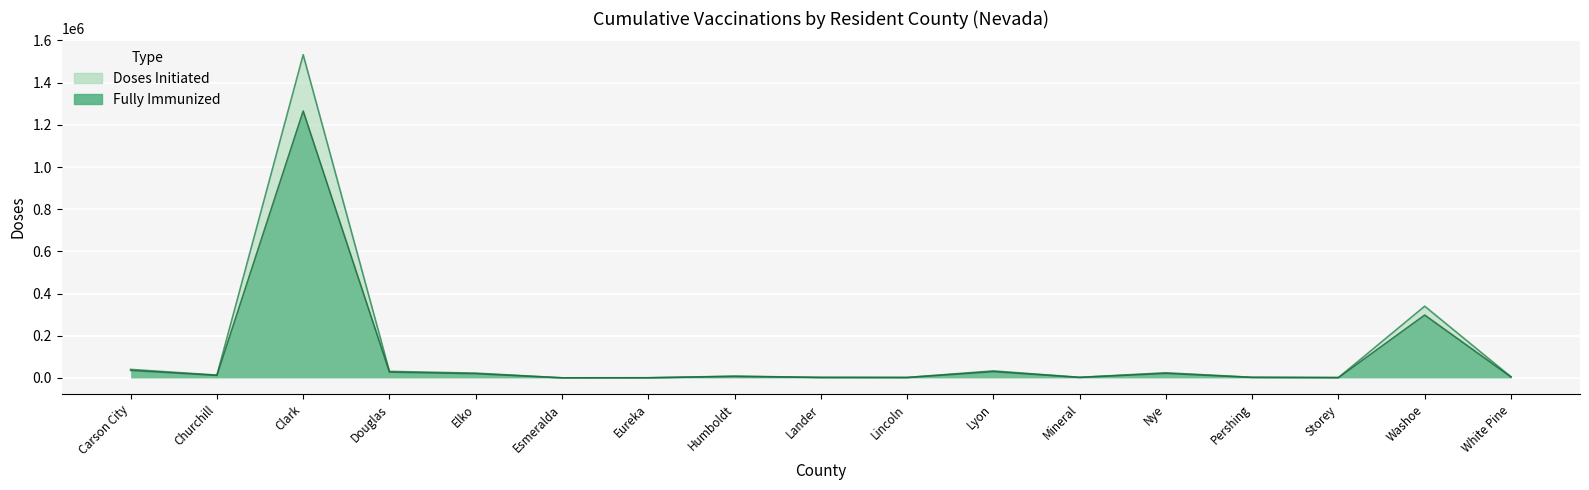

Between Esmeralda and Lyon, which series saw the biggest shift?

Doses Initiated